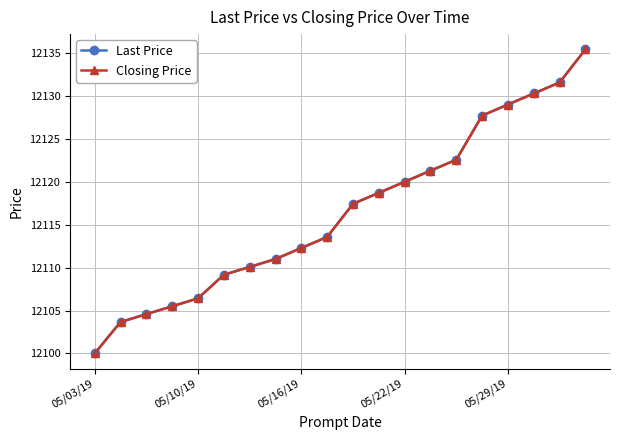

Does the chart have visible grid lines?

Yes